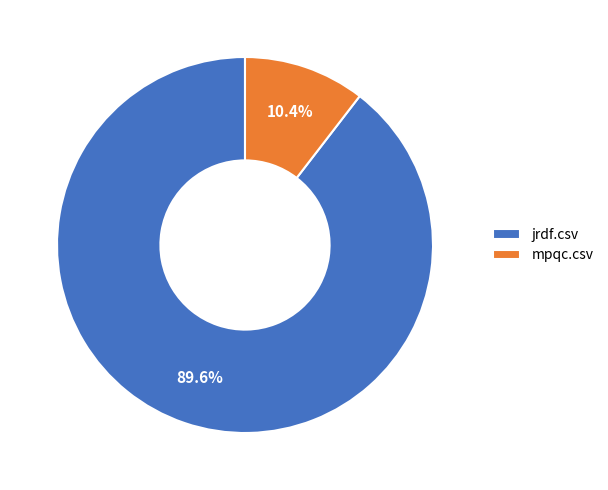

Combined, do jrdf.csv and mpqc.csv account for over 50%?

Yes